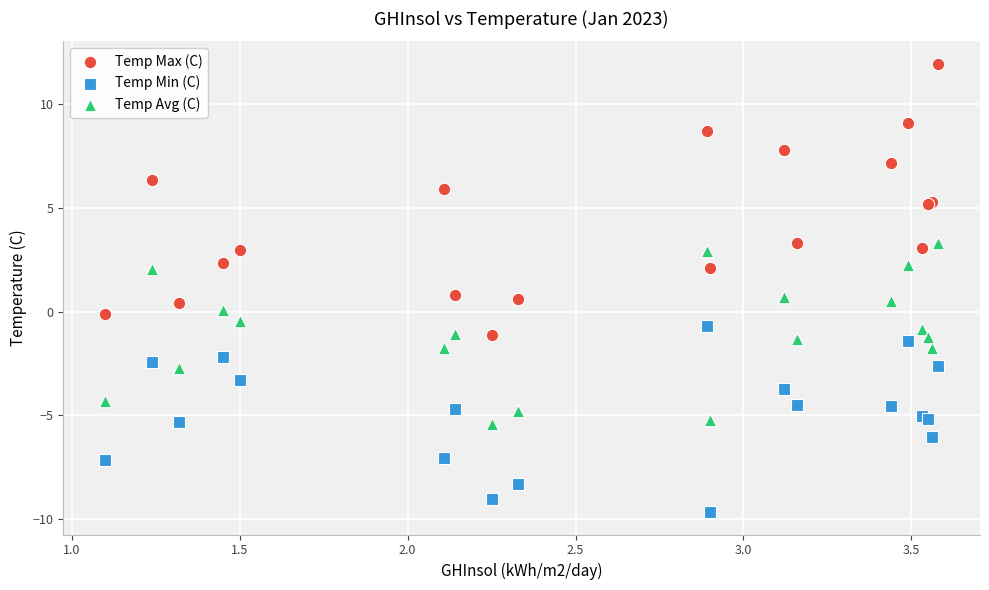

What are all the series names shown in the legend?

Temp Max (C), Temp Min (C), Temp Avg (C)